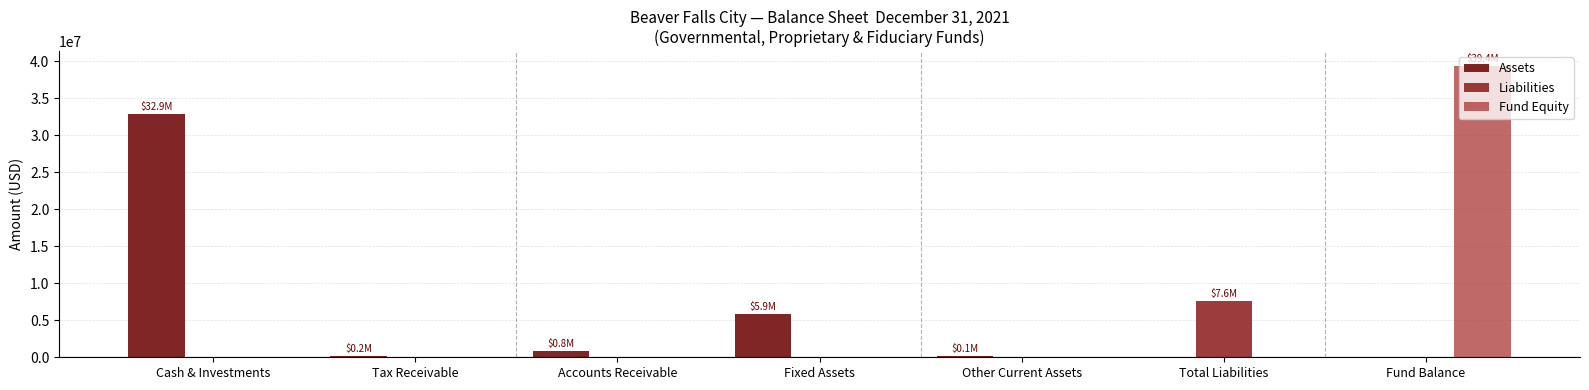

What is the difference between the Fund Equity values at Total Liabilities and Fund Balance?

39421365